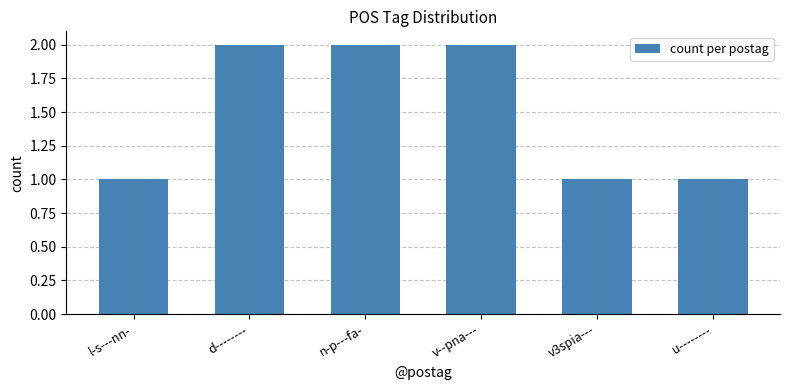

Which has a higher value, d-------- or l-s---nn-?

d--------